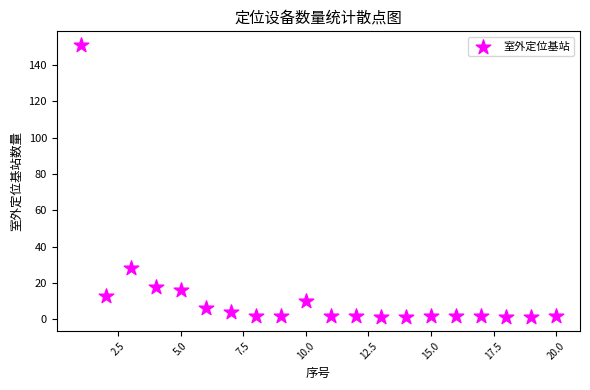

What is the range of Y values (max minus min)?

150